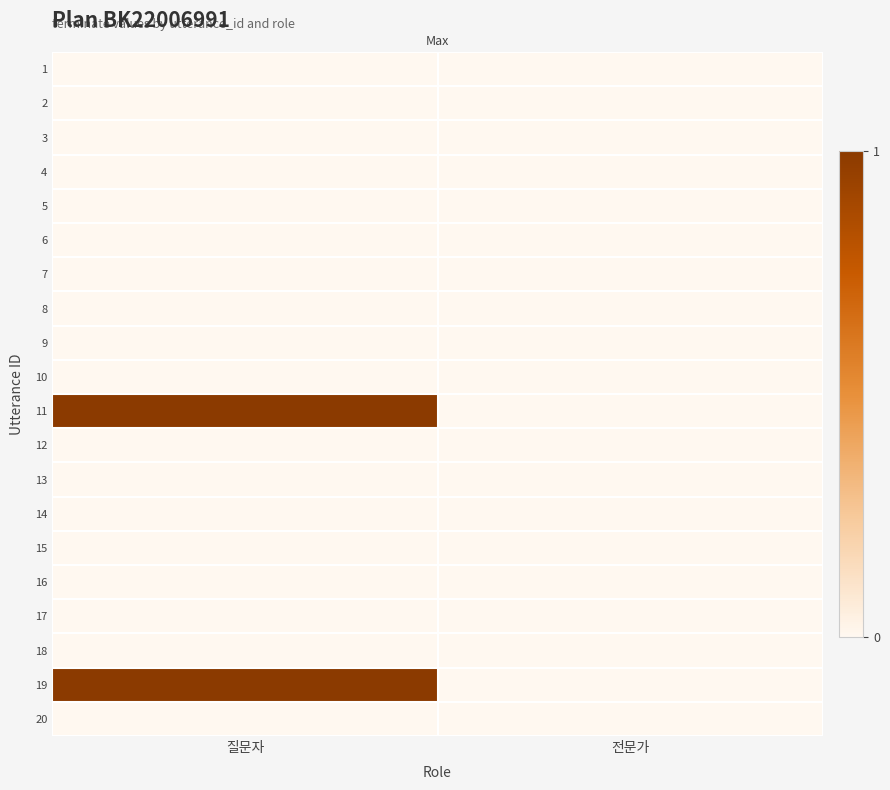

Count the number of categories in the chart.

2